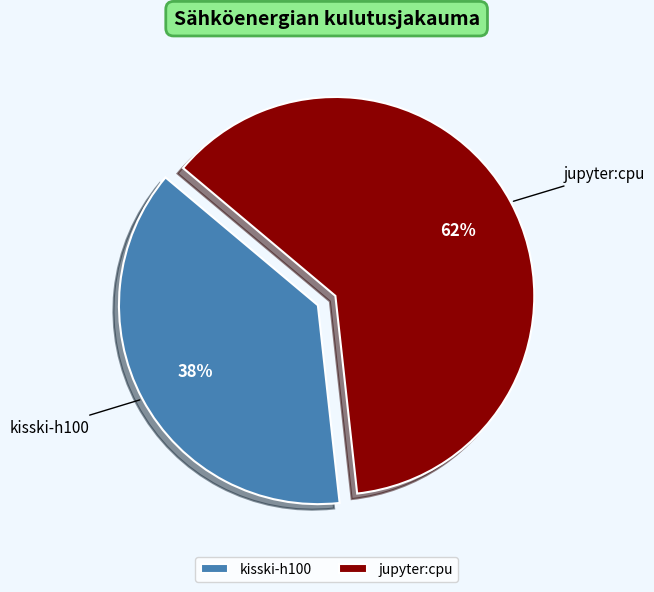

True or false: kisski-h100 accounts for 38% of the total.

True